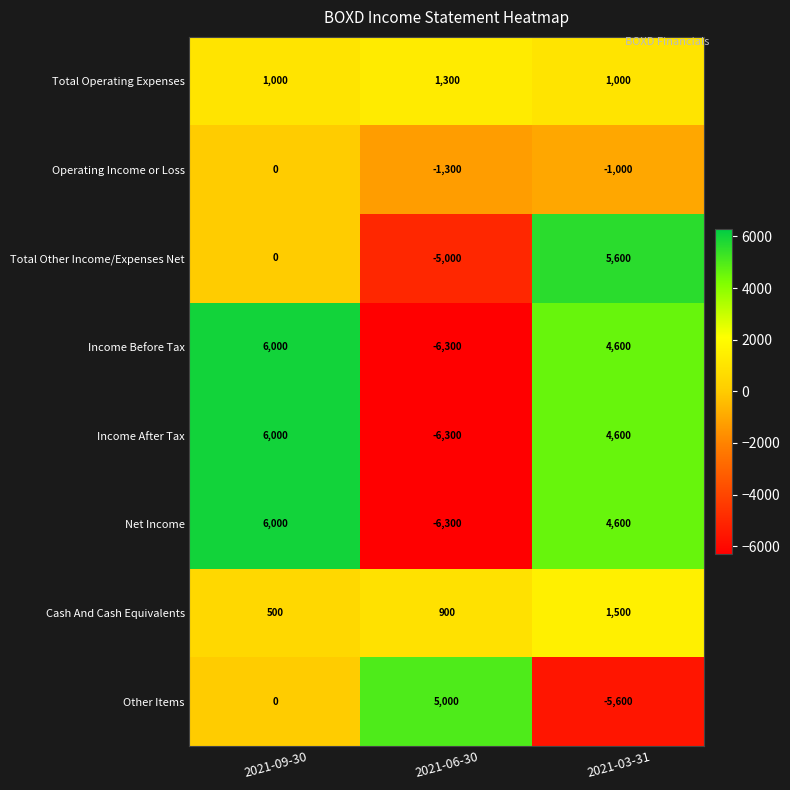

The value of Other Items at 2021-03-31 is -5600. True or false?

True